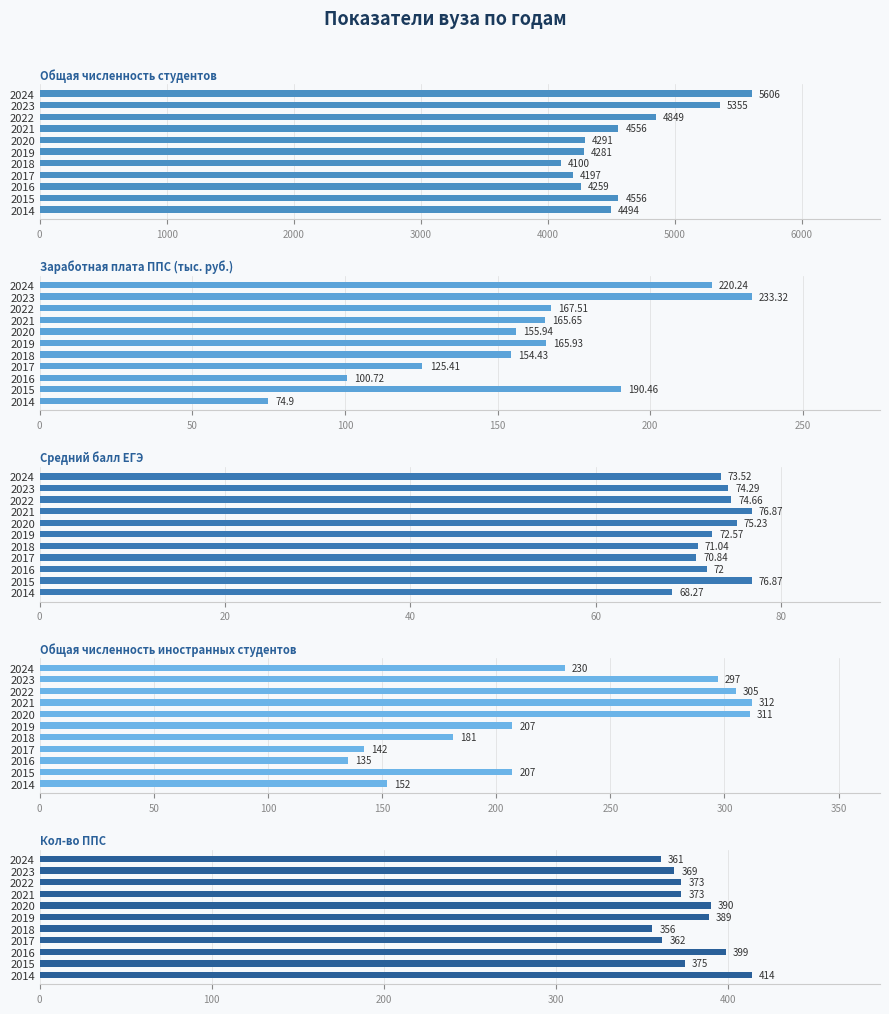

Count the number of categories in the chart.

11